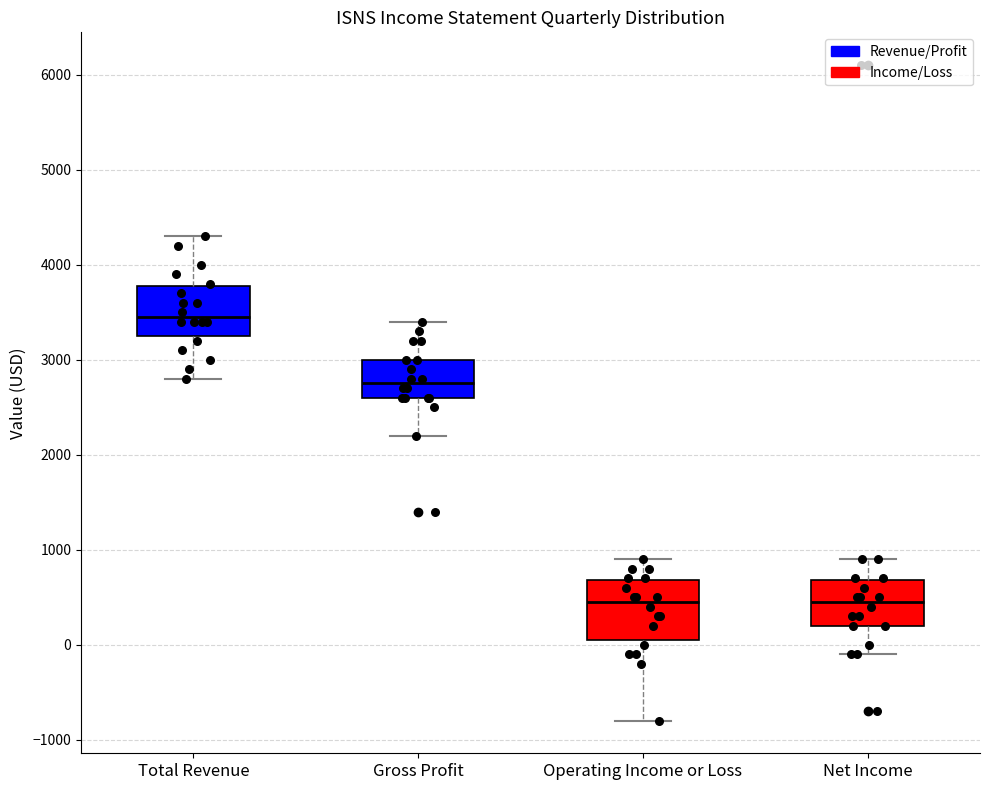

Reading left to right, transcribe this box plot: for each box, give where its median line is, the range the box spans, and where its two whiskers end, as read against the y-axis. The values are not printed on the chart, so give them approximately, as read against the axis.

Total Revenue: median 3500, box 3300 to 3800, whiskers 2800 to 4300
Gross Profit: median 2800, box 2600 to 3000, whiskers 2200 to 3400
Operating Income or Loss: median 500, box 100 to 700, whiskers -800 to 900
Net Income: median 500, box 200 to 700, whiskers -100 to 900